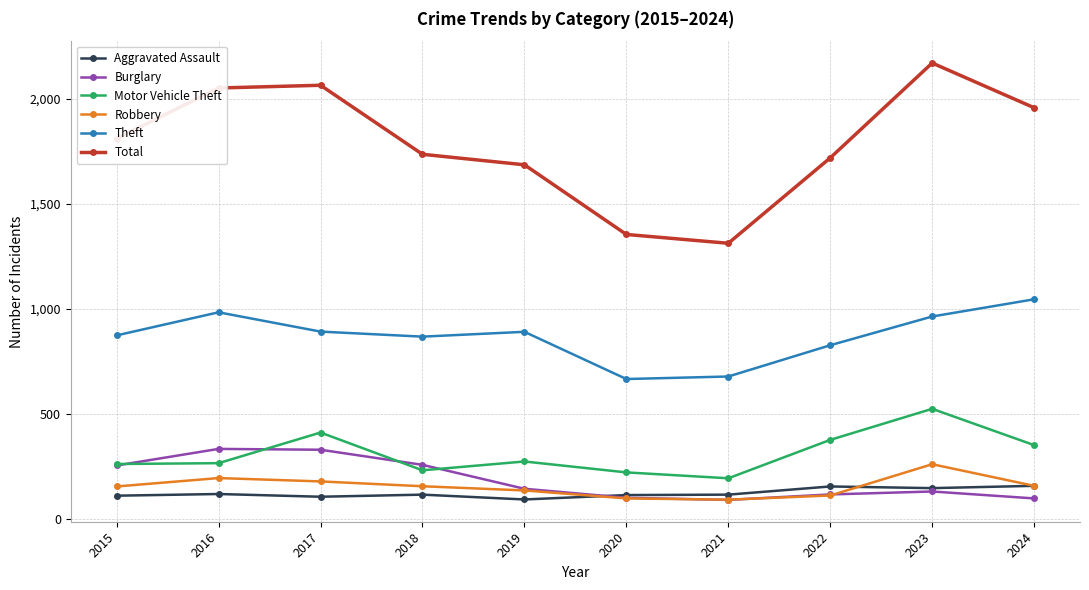

Count the number of categories in the chart.

10